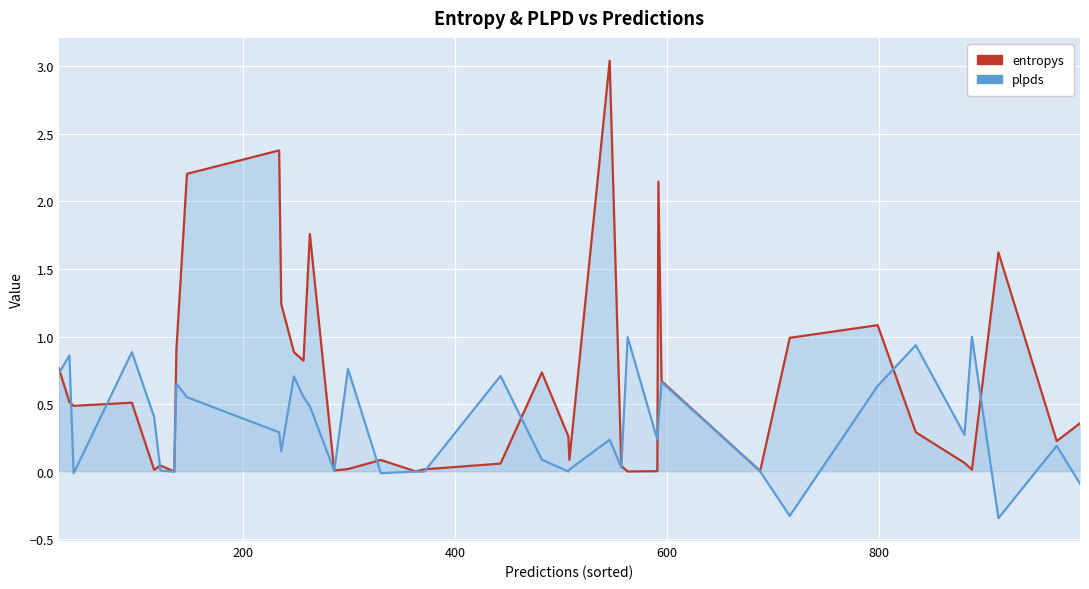

The value of plpds at 8 is 0.9. True or false?

False